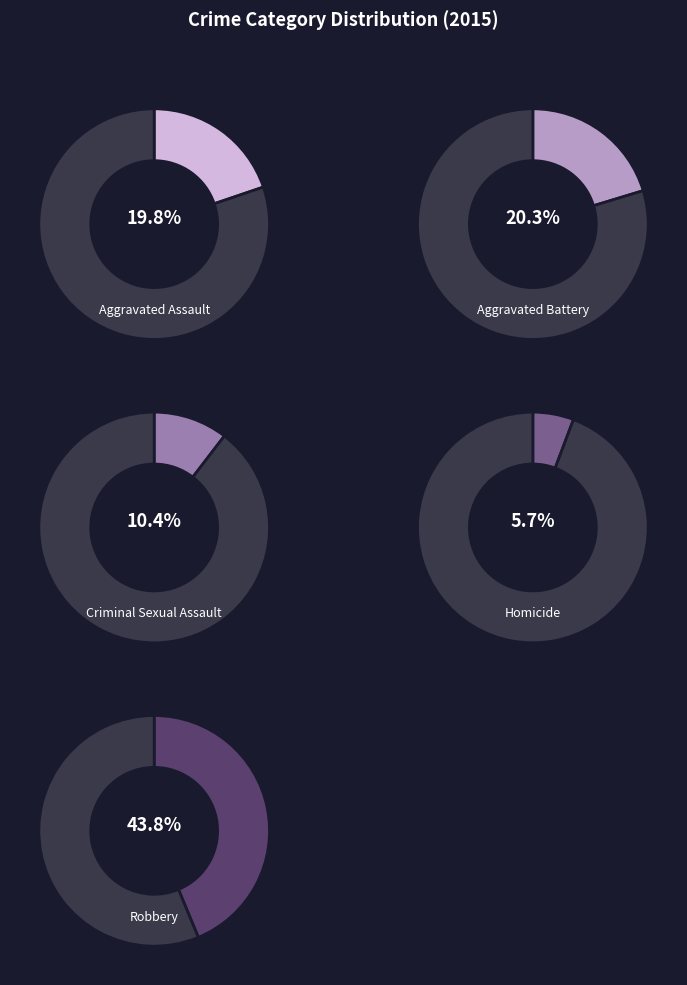

Is it true that Aggravated Assault is 6% of the pie?

False